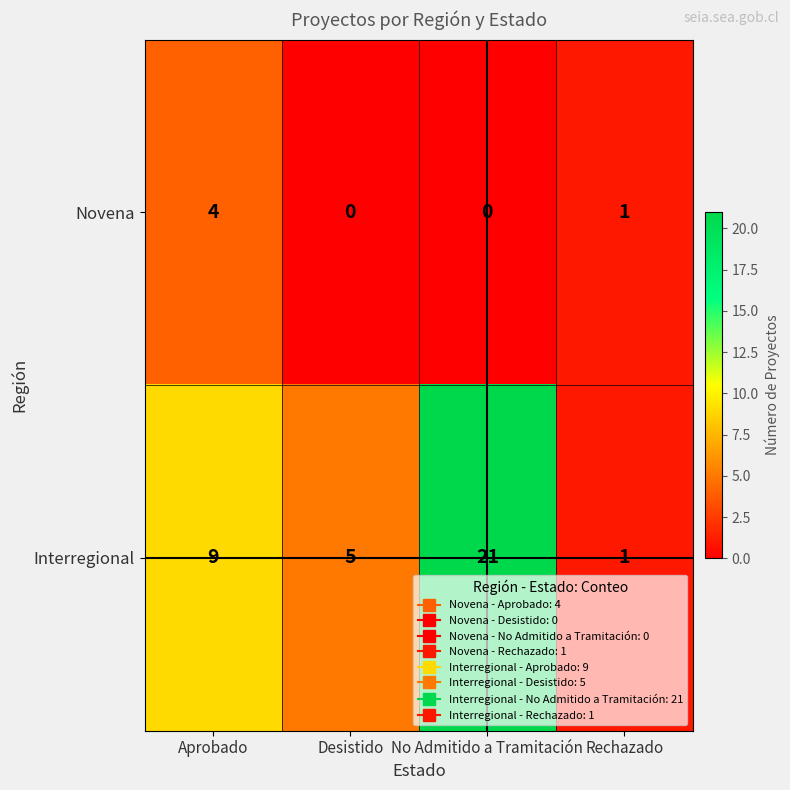

What is the difference between the highest and lowest values at Desistido?

5